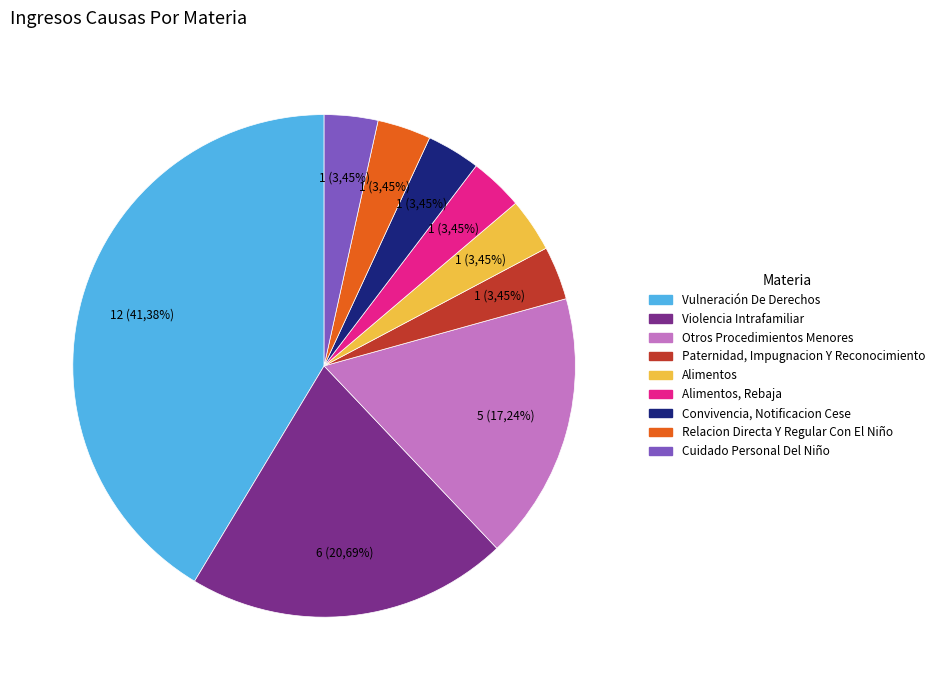

Is there any slice that represents more than half of the pie?

No